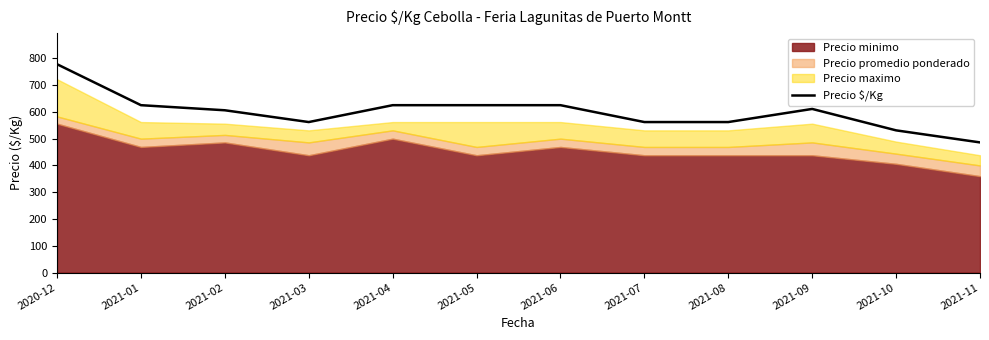

What is the greatest value displayed?

778